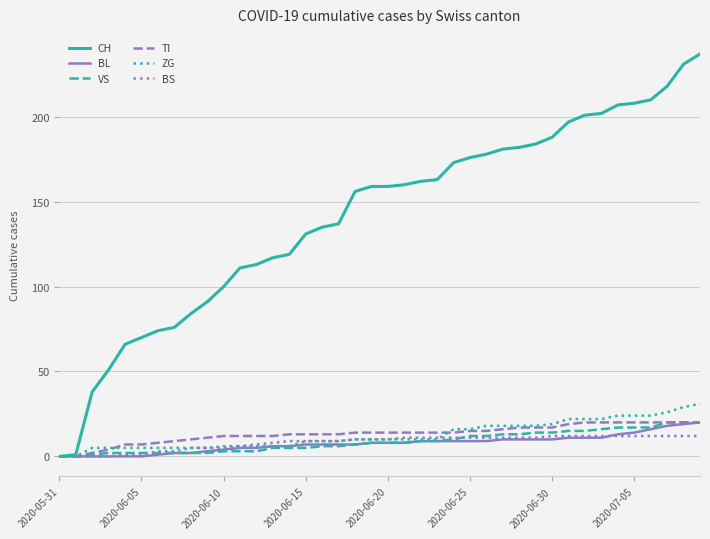

What is the maximum value for TI?

20